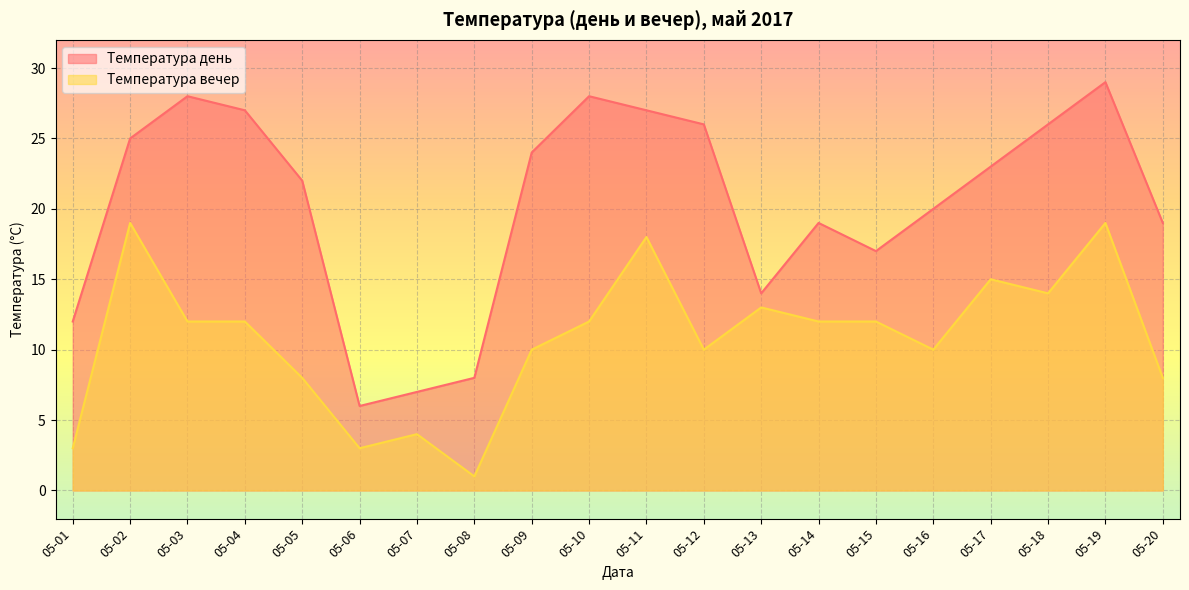

How many interior local peaks does the Температура день series have?

4